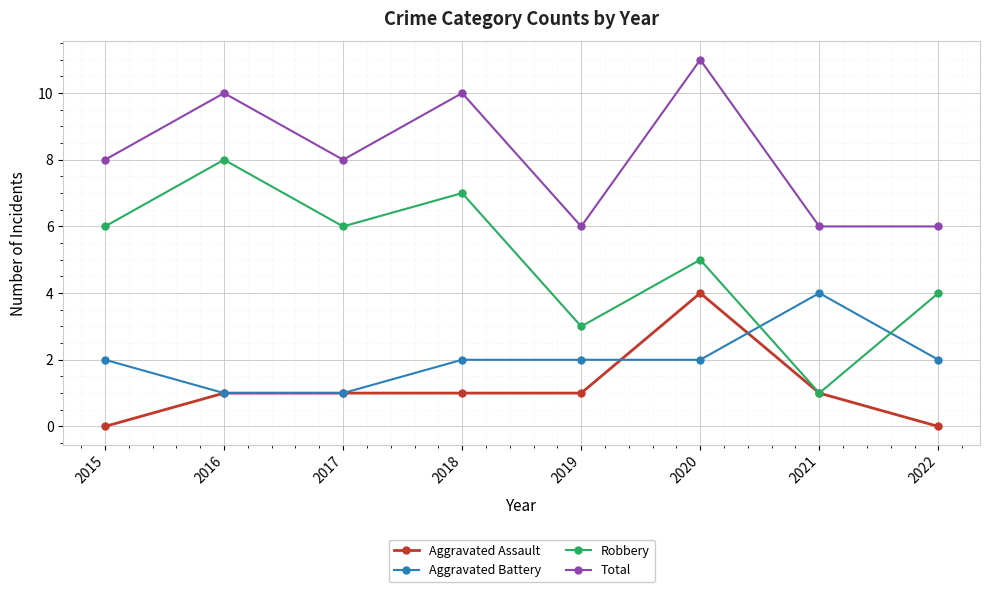

How many categories are shown in the chart?

8